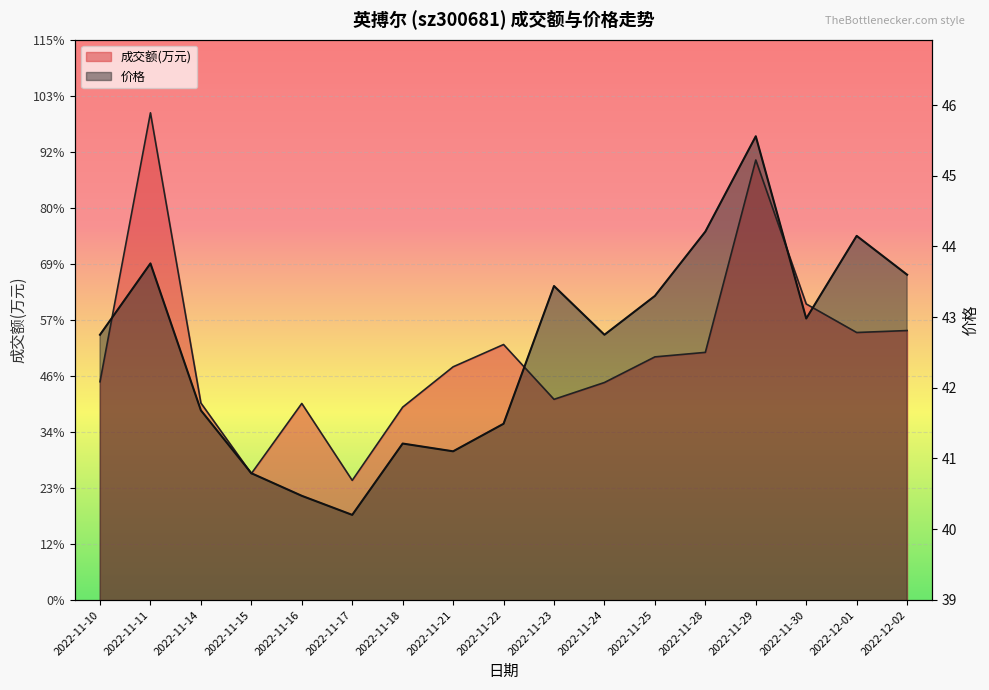

What is the difference between the maximum and minimum values in the 价格 line series?

5.4